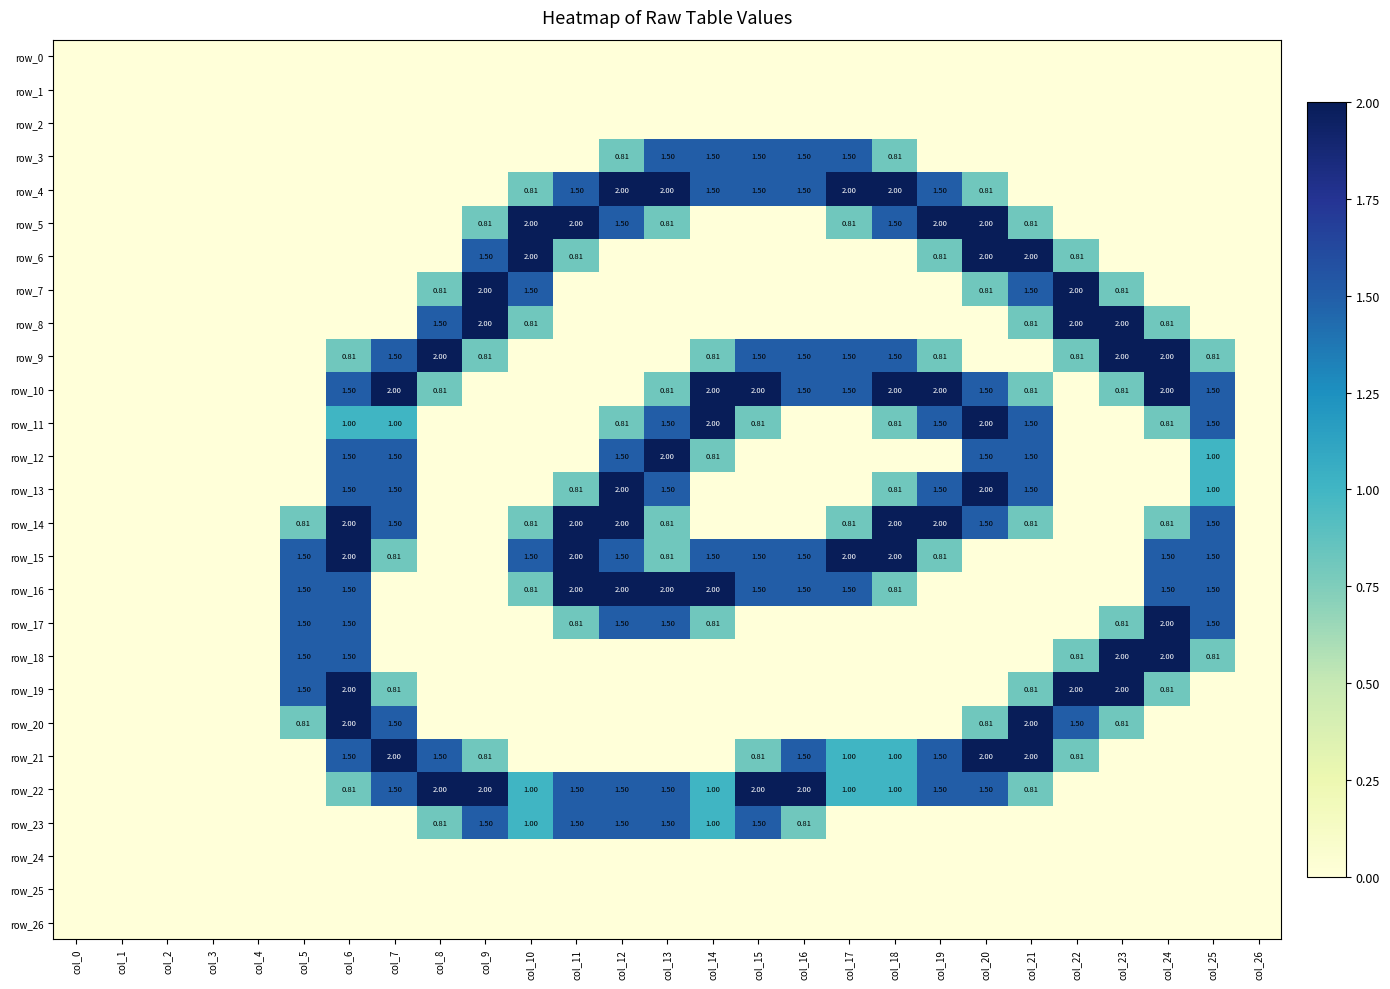

True or false: row_8 has a value of 0.0 at col_12.

True